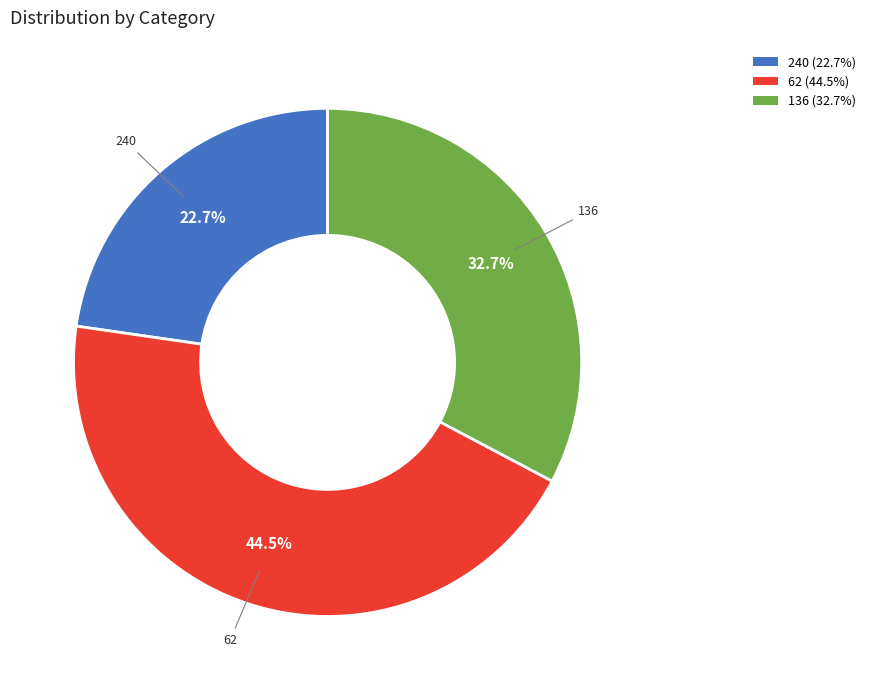

What is the ratio of the value at 240 to the value at 62?

0.5